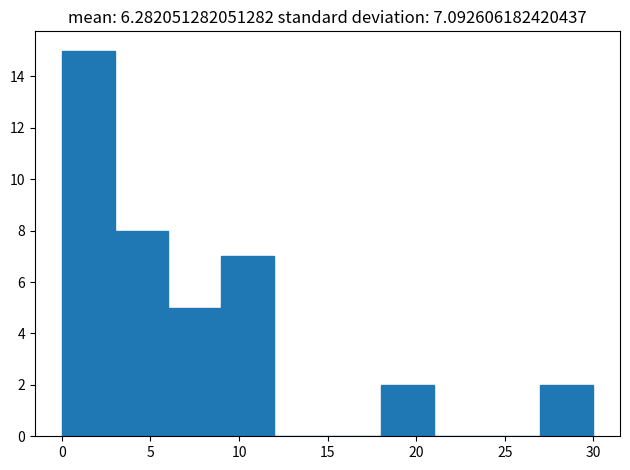

How tall is the bar that spans 3 to 6 on the x-axis? The values are not printed on the chart, so give them approximately, as read against the axis.

8